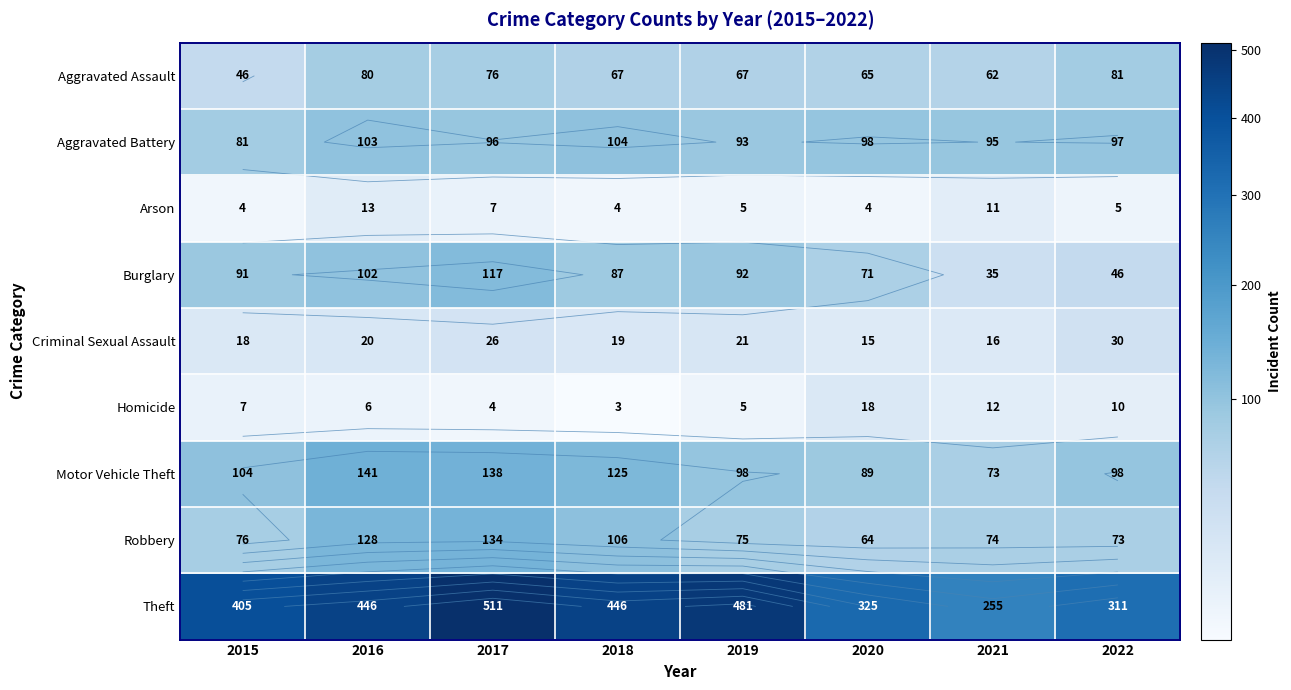

Which series changed the most between 2016 and 2021?

Theft